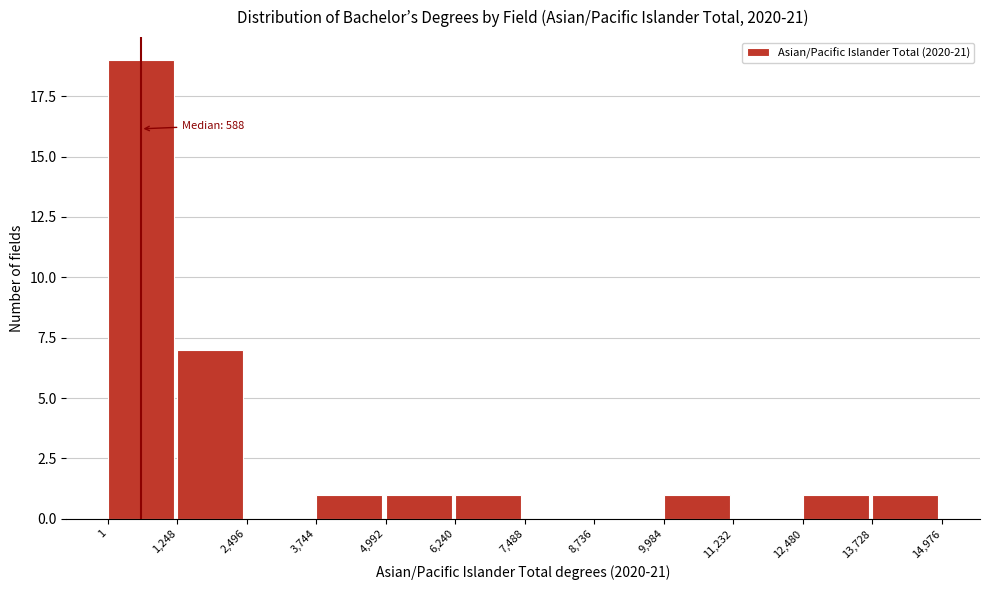

Which range on the x-axis has the tallest bar?

1 to 1,248